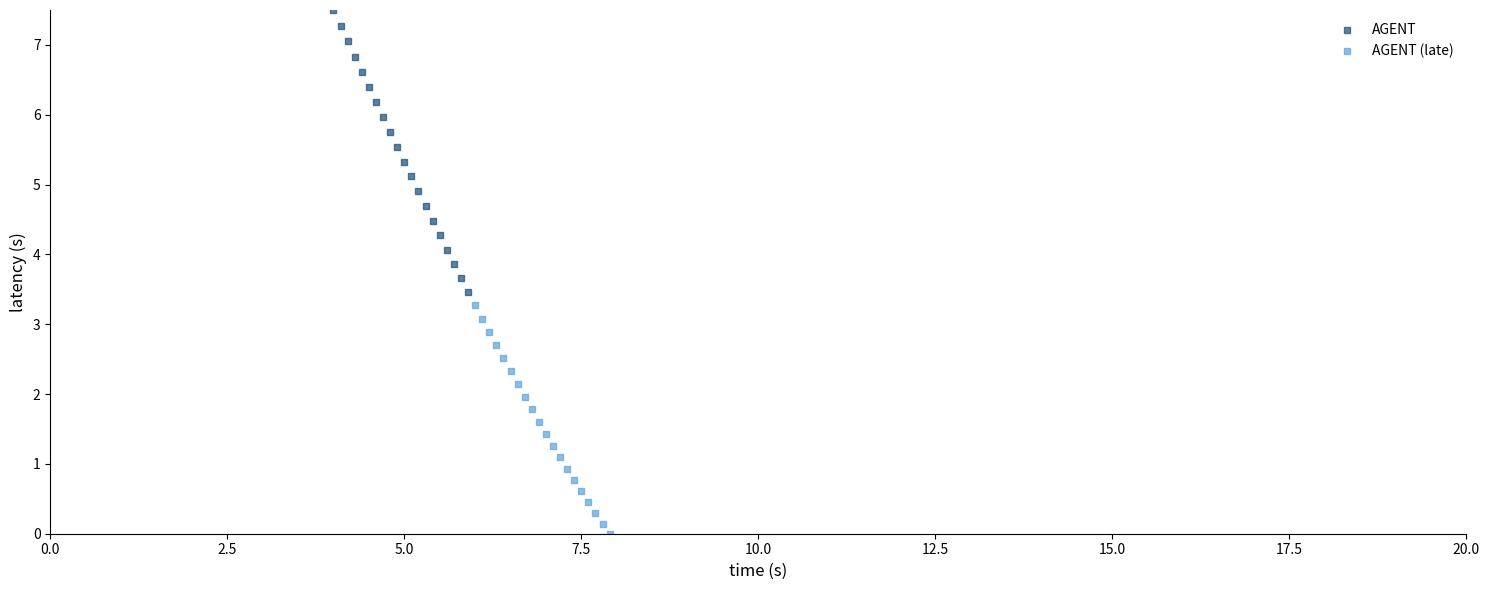

Which series contains the lowest Y value?

AGENT (late)